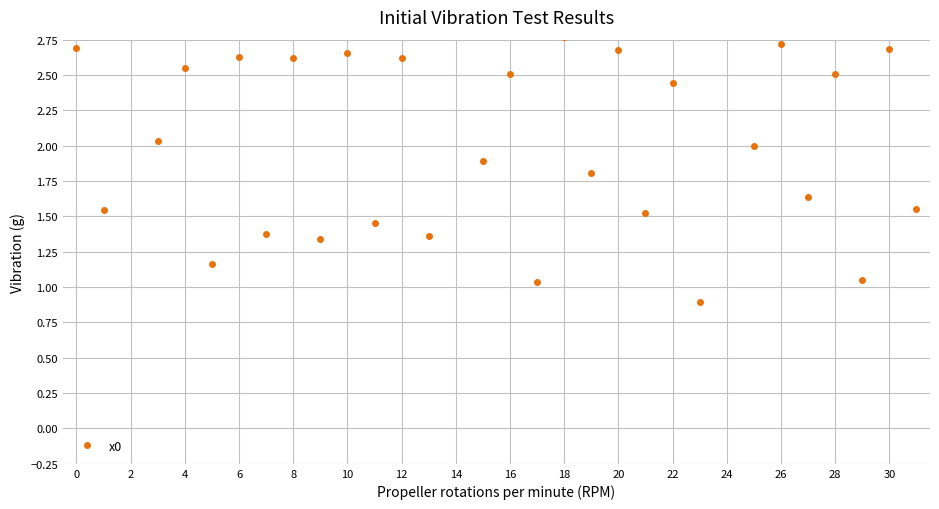

At which category does the chart reach its minimum across all series?

23